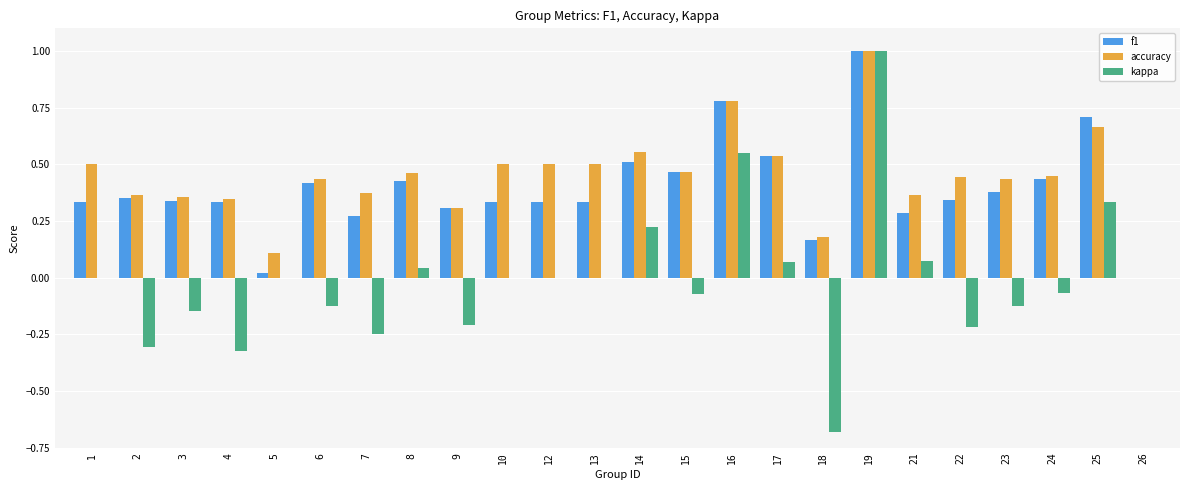

Between 4 and 15, which series saw the biggest shift?

kappa